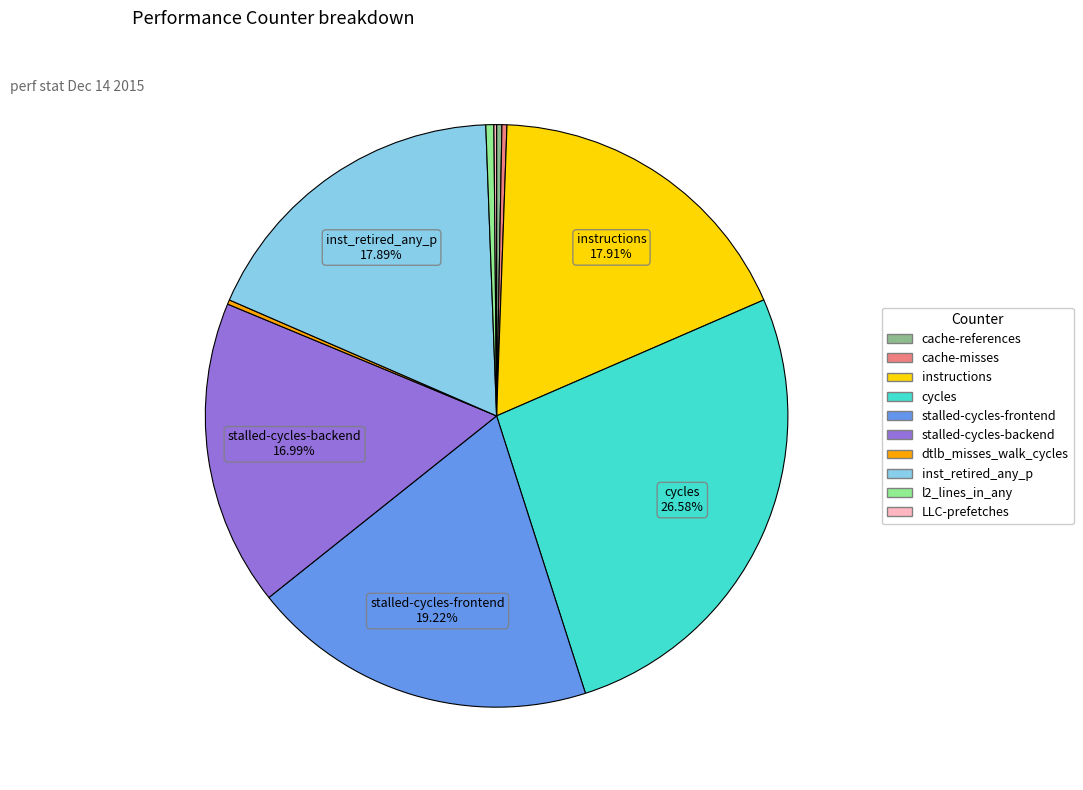

Which category has the biggest portion of the pie?

cycles